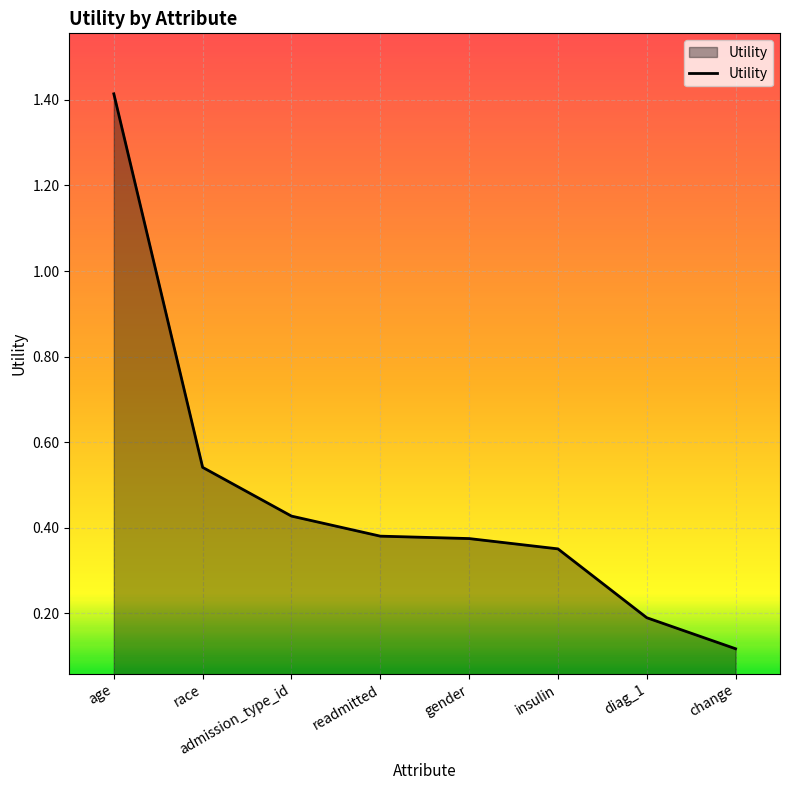

Between diag_1 and race, which is larger?

race